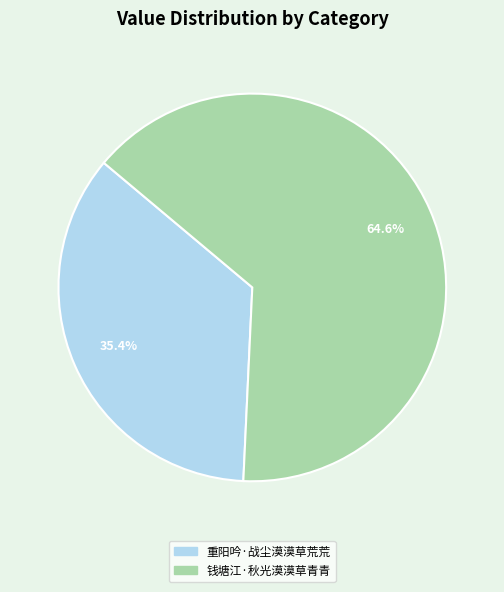

Is it true that 钱塘江·秋光漠漠草青青 is 65% of the pie?

True